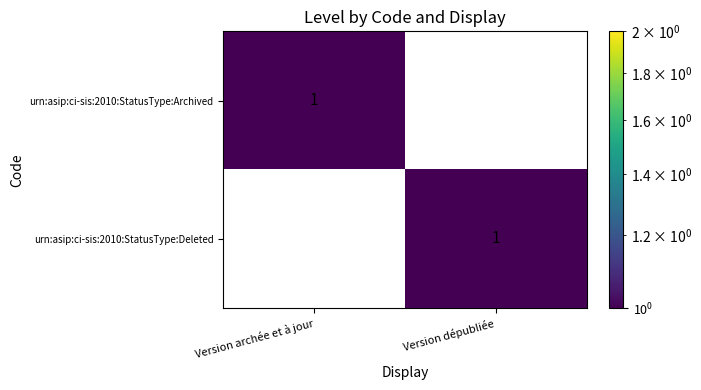

Where is urn:asip:ci-sis:2010:StatusType:Deleted nearest to the value 0?

Version archée et à jour